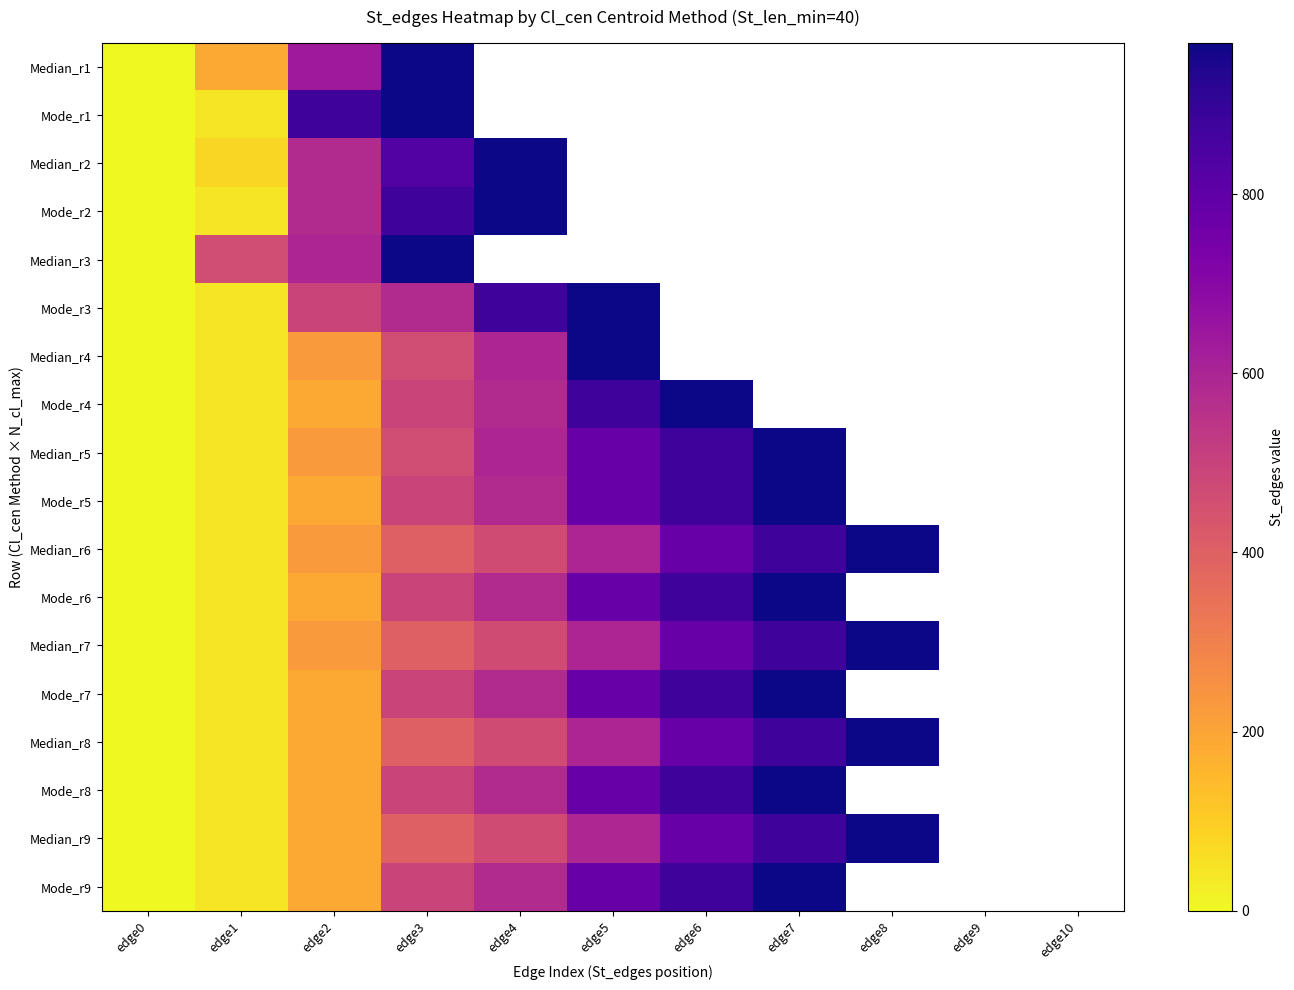

Between edge0 and edge6, which is larger?

edge6